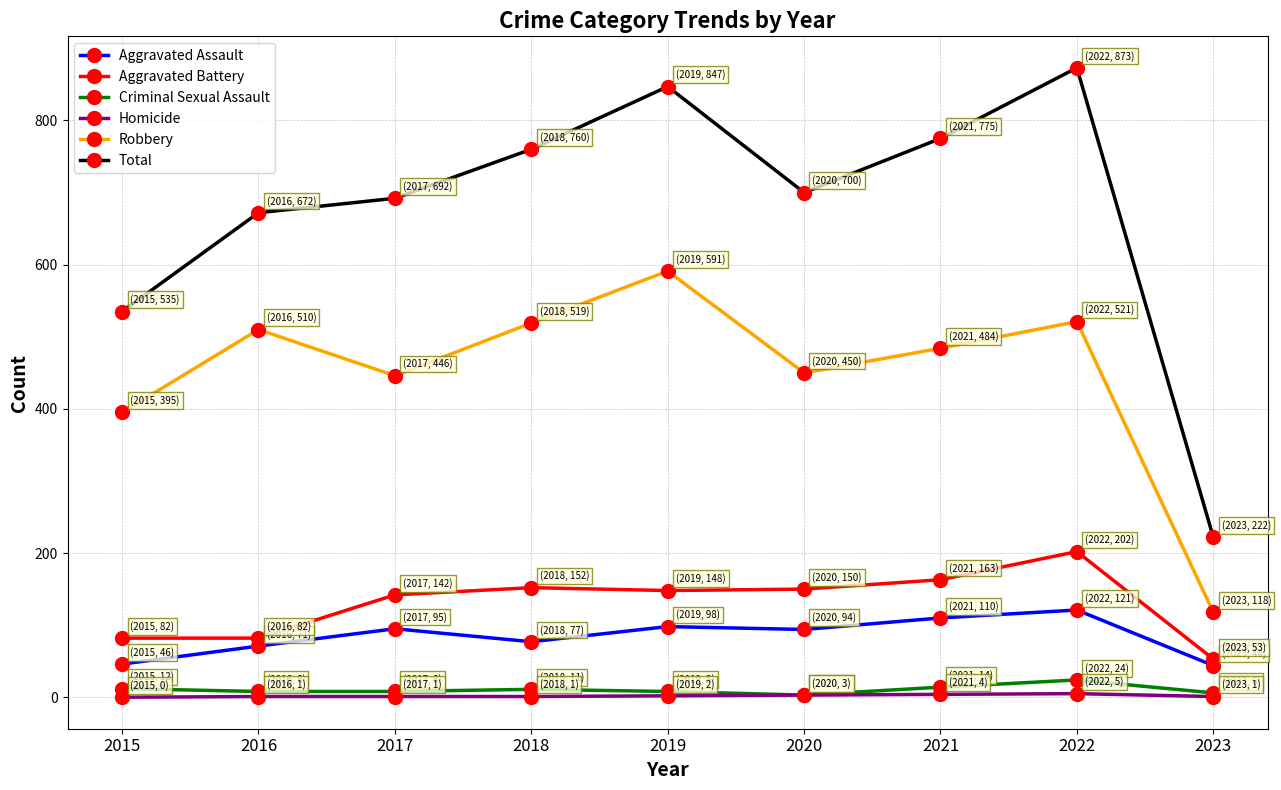

What is the total value across all series at 2021?

1550